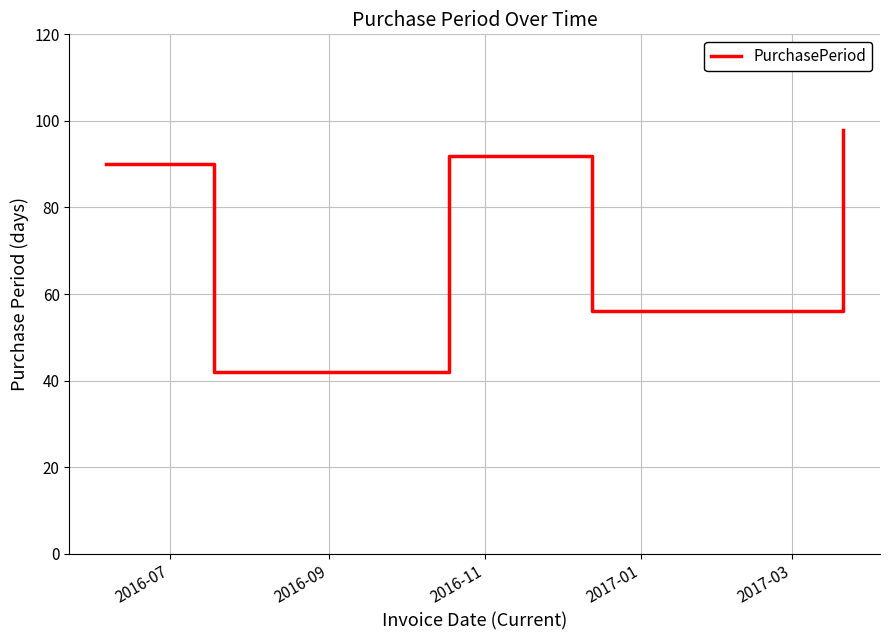

How many interior local valleys (lower than both neighbors) does the data have?

2